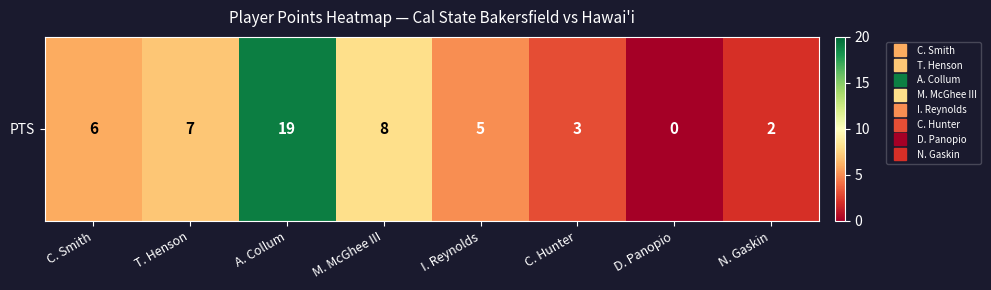

True or false: the data shows 19 at A. Collum.

True